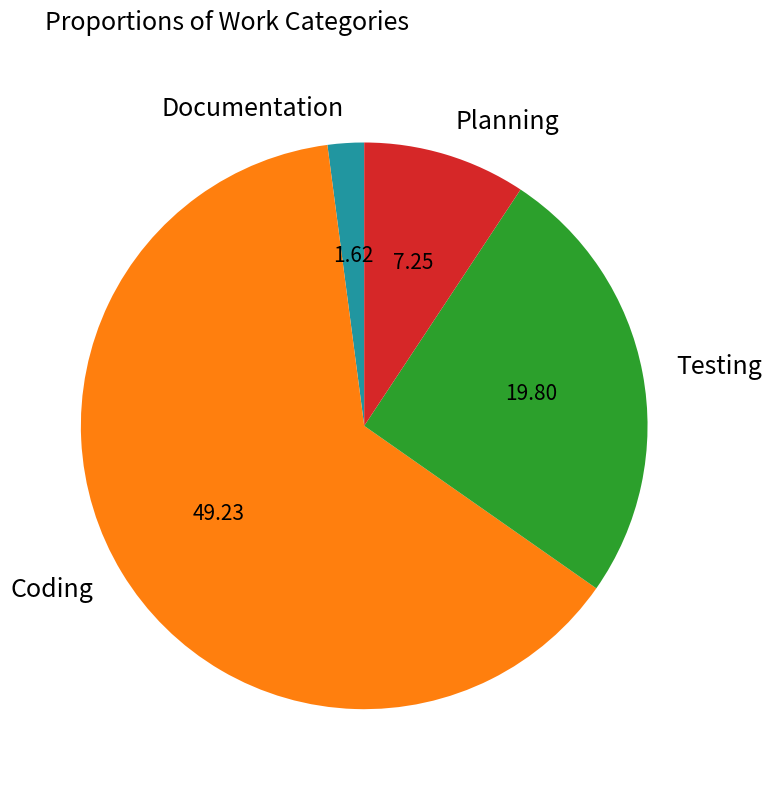

How many slices are in this pie chart?

4